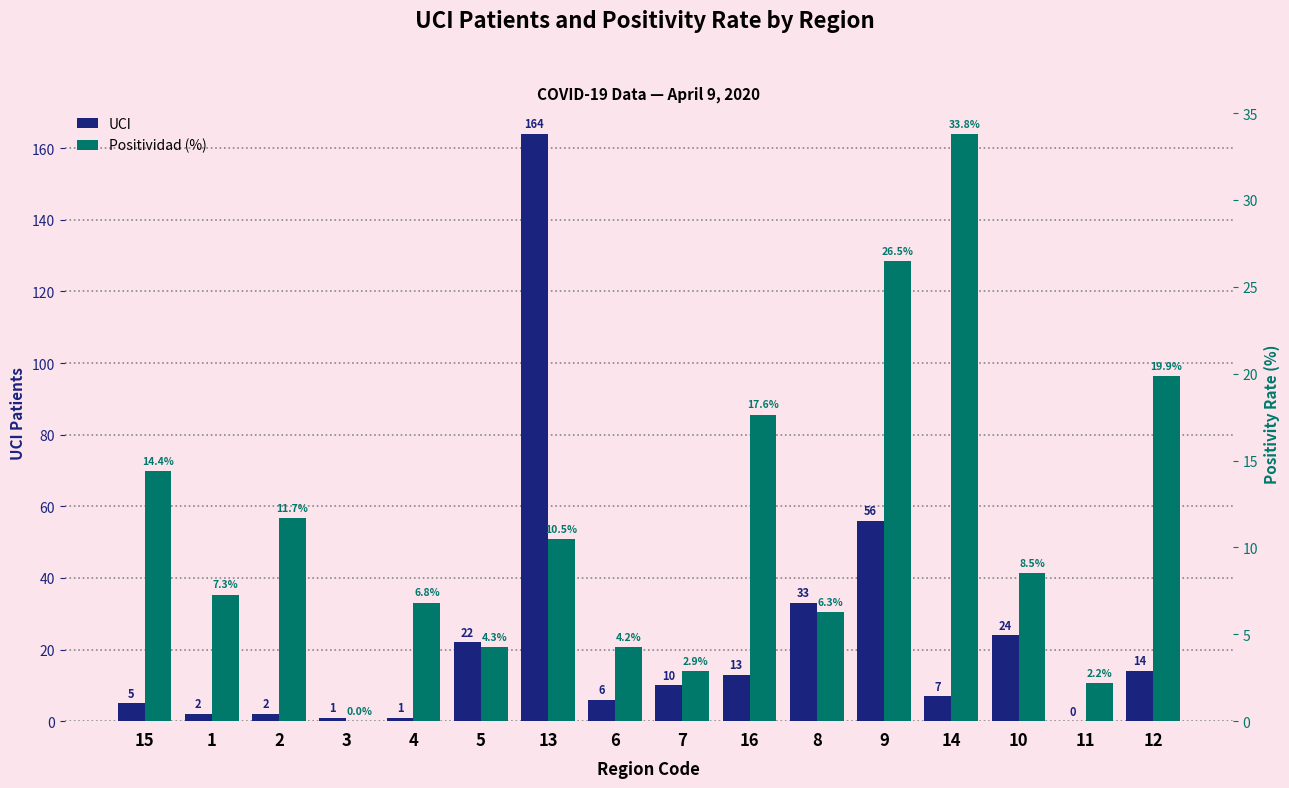

Which category has the highest value in the UCI series?

13